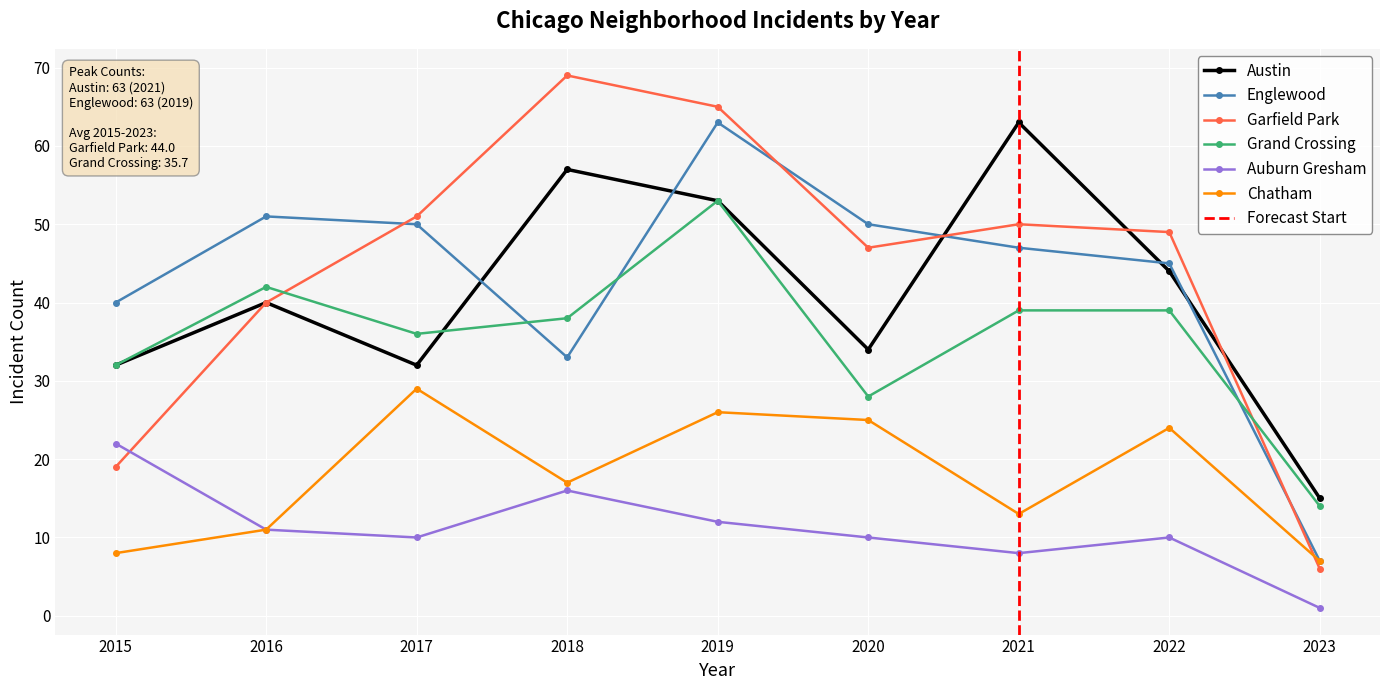

True or false: Chatham and Grand Crossing intersect in this chart.

False